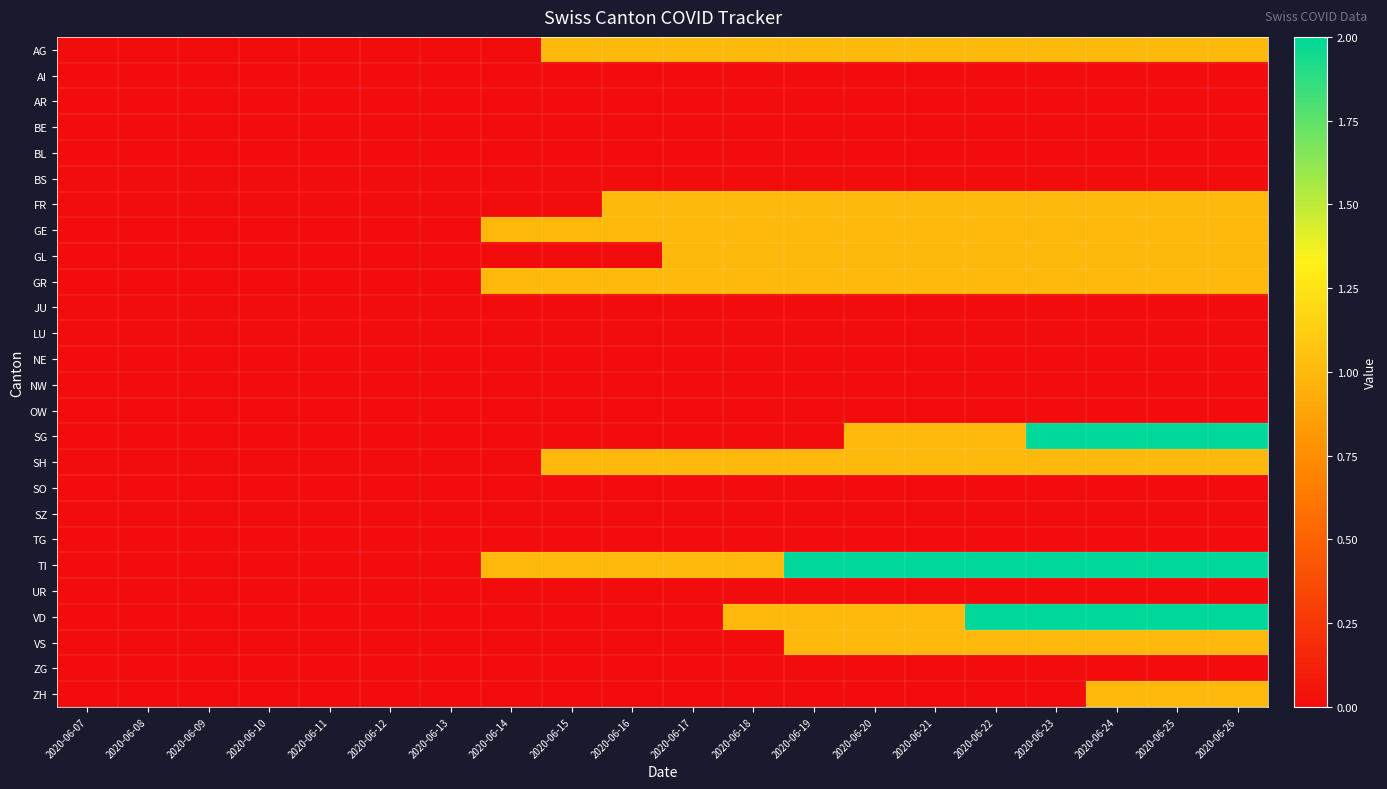

Between 2020-06-15 and 2020-06-13, which is larger?

2020-06-15